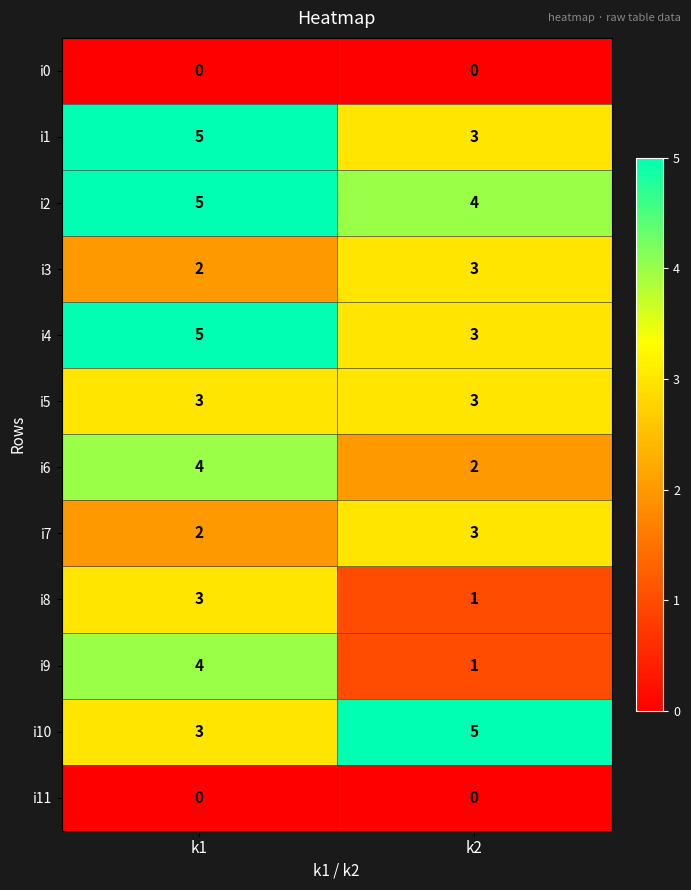

How many series are shown in this chart?

12